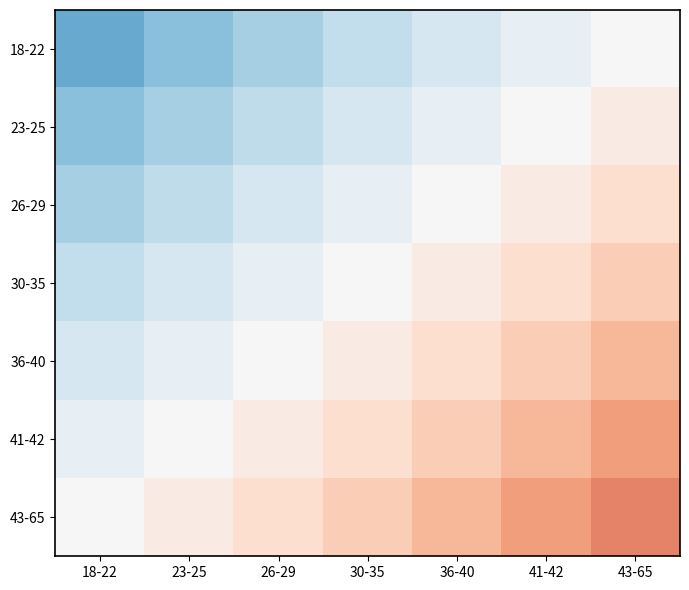

Reading left to right, extract all data points from this chart.

18-22: 18-22=-0.3	23-25=-0.2	26-29=-0.2	30-35=-0.1	36-40=-0.1	41-42=-0.1	43-65=0.0
23-25: 18-22=-0.2	23-25=-0.2	26-29=-0.2	30-35=-0.1	36-40=-0.1	41-42=-0.0	43-65=0.0
26-29: 18-22=-0.2	23-25=-0.2	26-29=-0.1	30-35=-0.1	36-40=0.0	41-42=0.0	43-65=0.1
30-35: 18-22=-0.1	23-25=-0.1	26-29=-0.1	30-35=0.0	36-40=0.1	41-42=0.1	43-65=0.1
36-40: 18-22=-0.1	23-25=-0.1	26-29=0.0	30-35=0.1	36-40=0.1	41-42=0.1	43-65=0.2
41-42: 18-22=-0.1	23-25=-0.0	26-29=0.0	30-35=0.1	36-40=0.1	41-42=0.2	43-65=0.2
43-65: 18-22=0.0	23-25=0.0	26-29=0.1	30-35=0.1	36-40=0.2	41-42=0.2	43-65=0.3